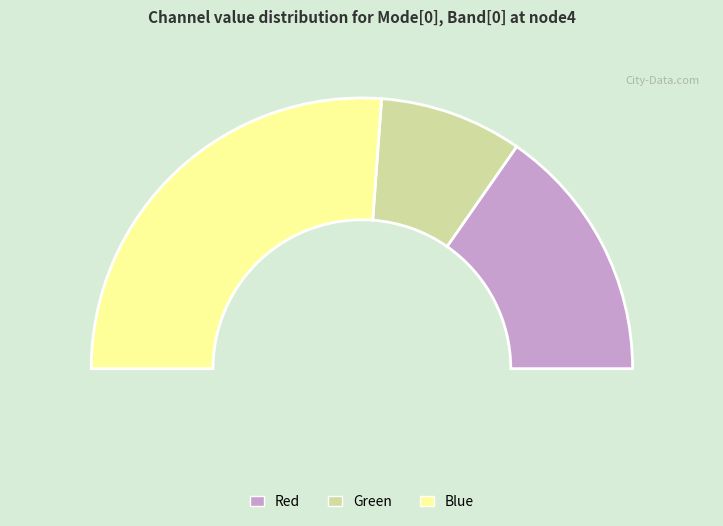

To the nearest percent, what percentage of the pie is Green?

17%